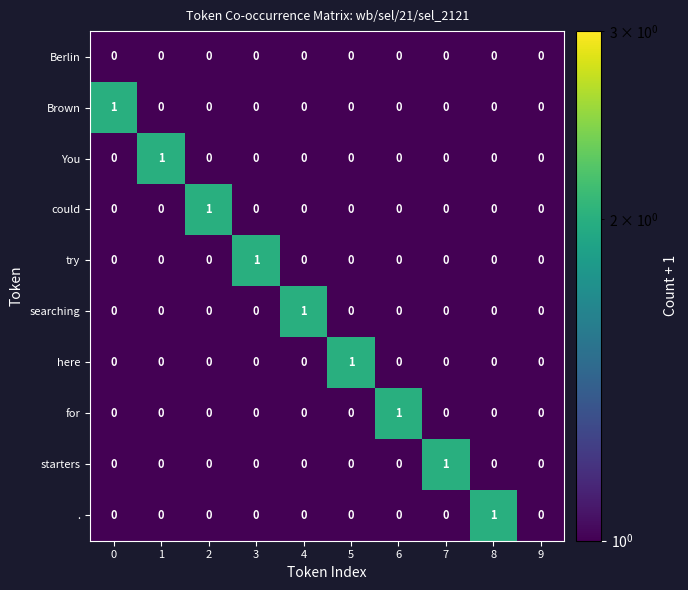

Count the number of categories in the chart.

10